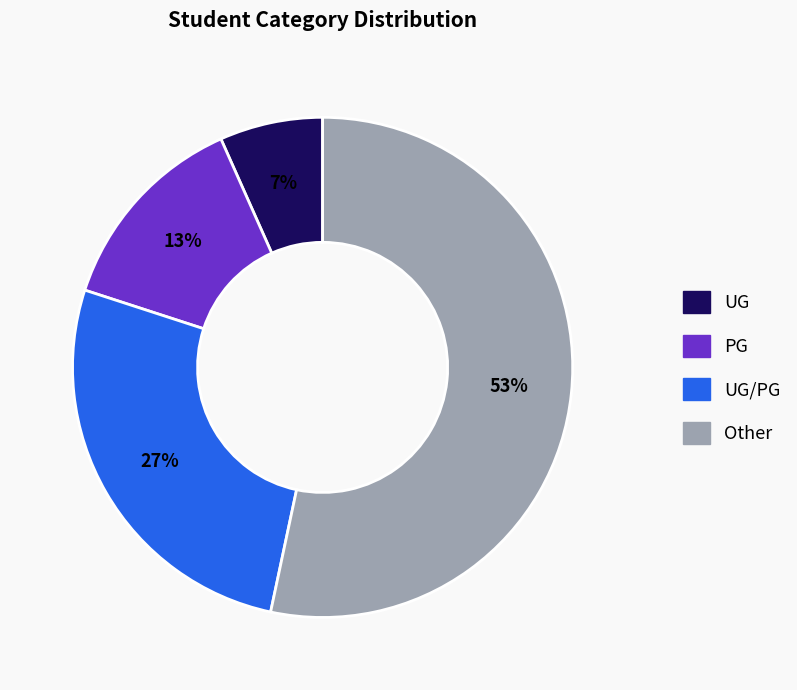

Combined, do PG and UG account for over 50%?

No